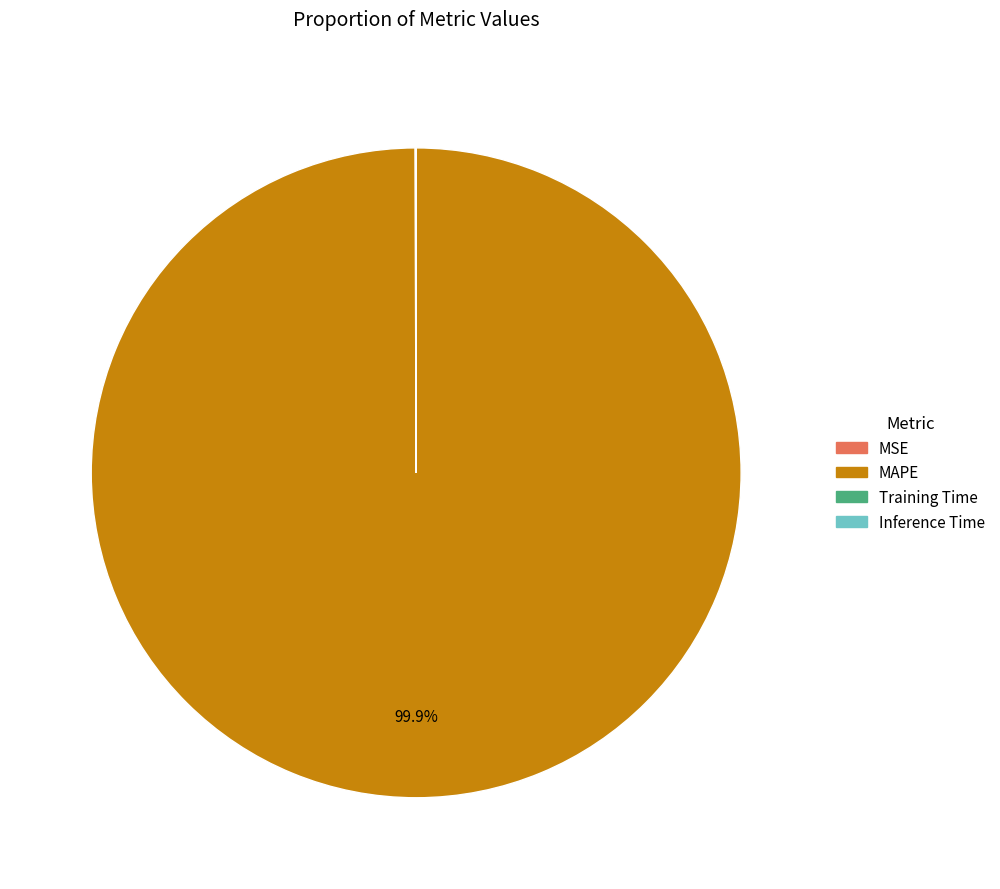

Which category accounts for the majority?

MAPE